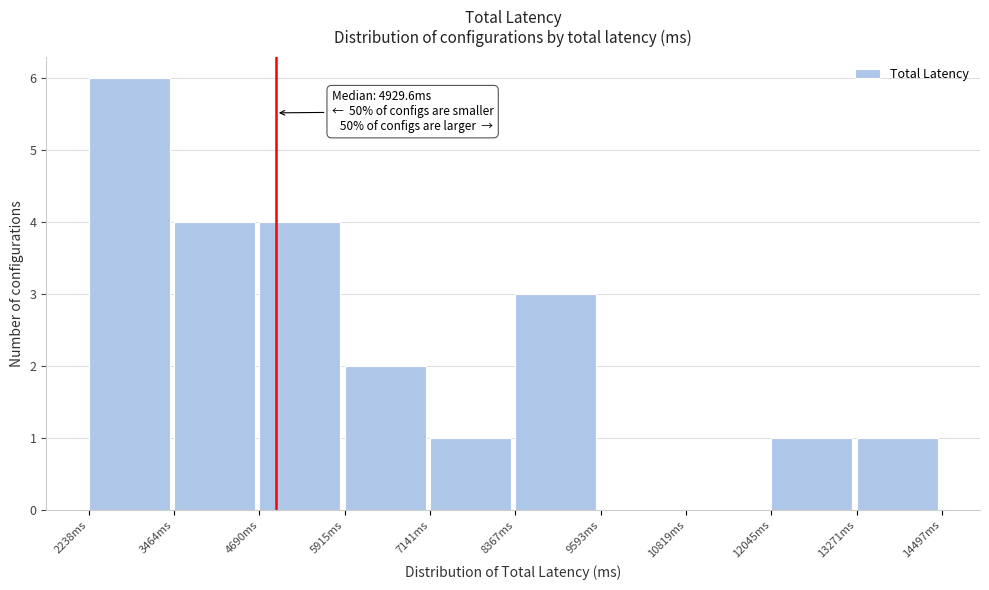

Over which range of the x-axis is the bar tallest?

2200 to 3400